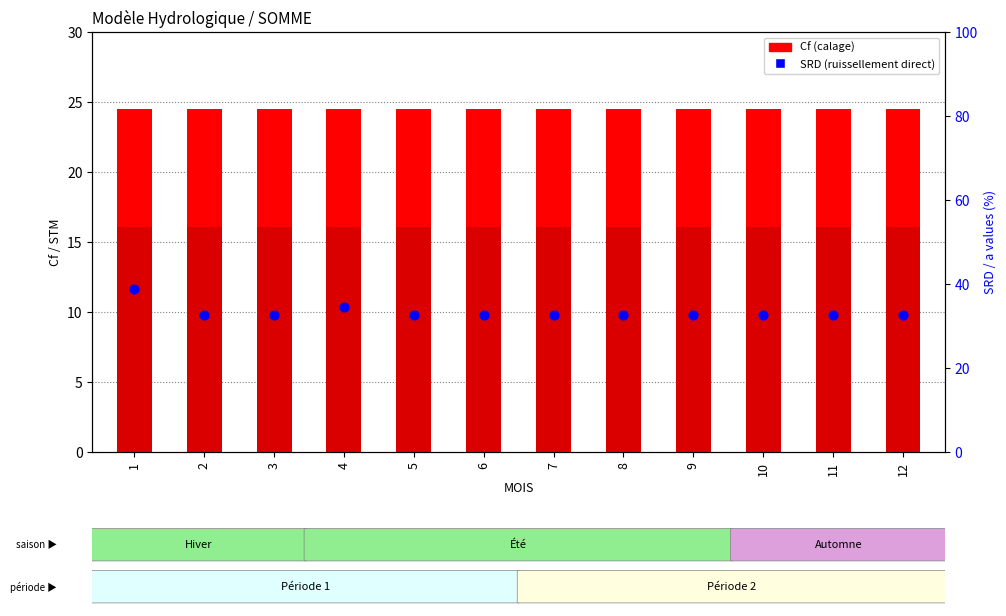

Which series has the widest spread of Y values?

SRD (scaled)